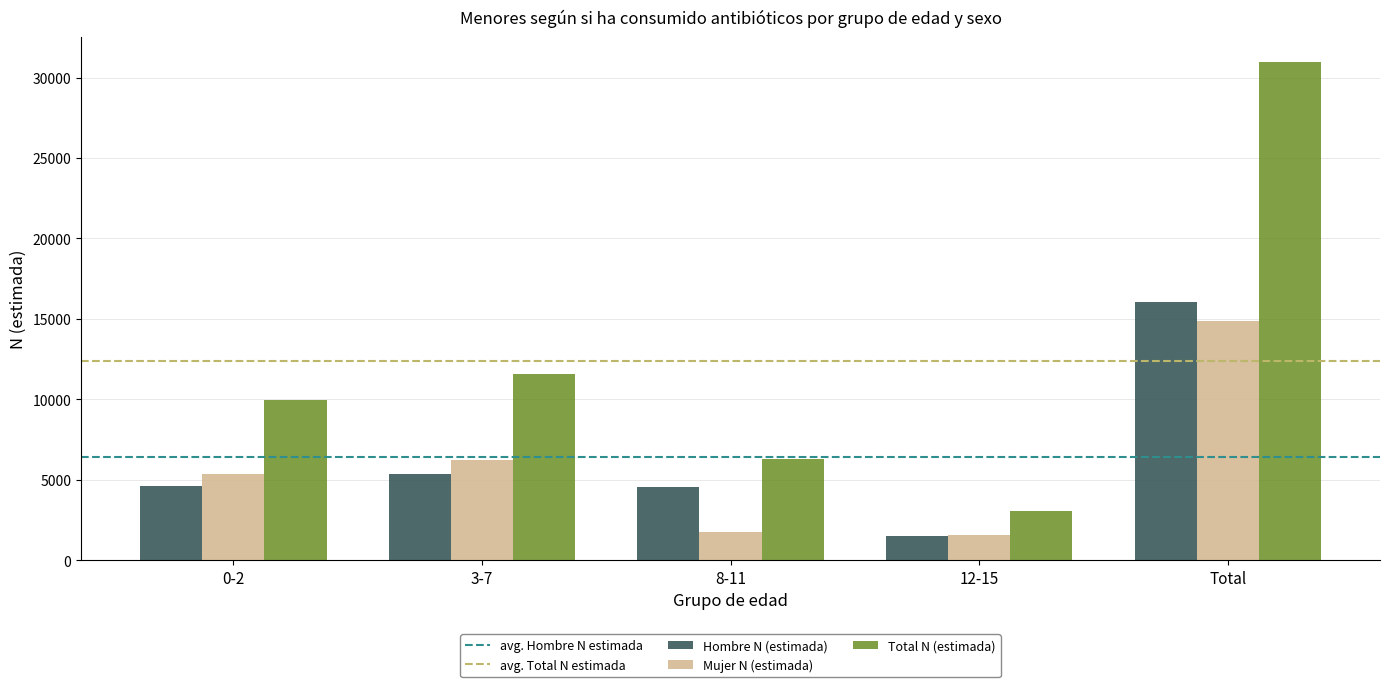

What is the sum of all Mujer N (estimada) values?

29790